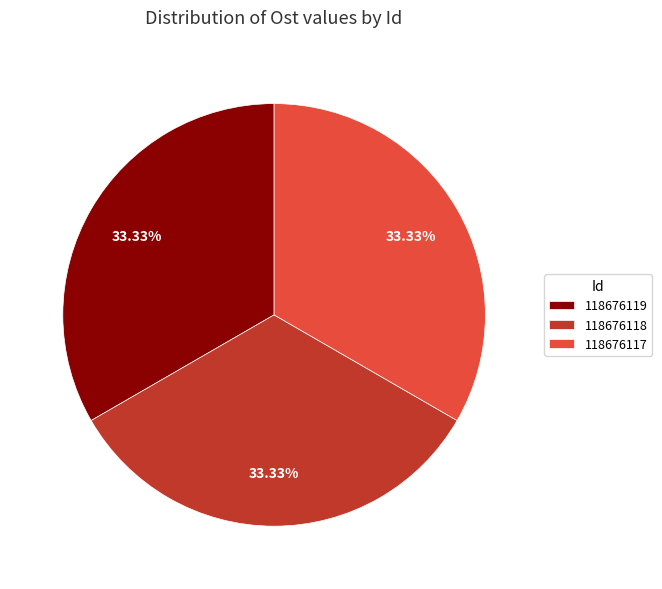

Is there any slice that represents more than half of the pie?

No